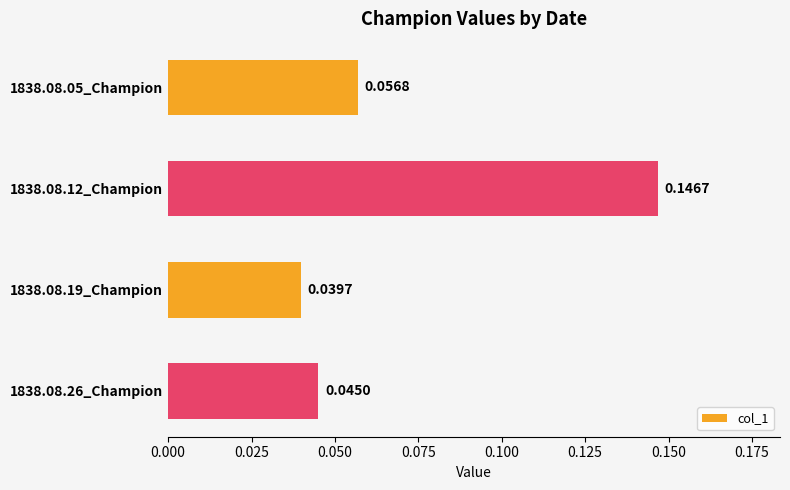

Where is the data nearest to the value 0?

1838.08.19_Champion